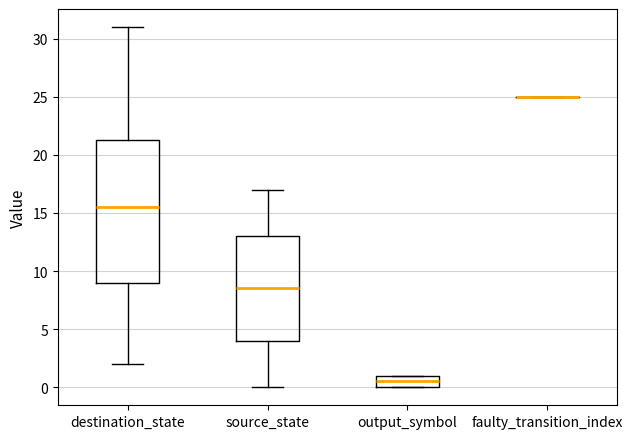

Which box is the tallest, from its lower edge to its upper edge?

destination_state